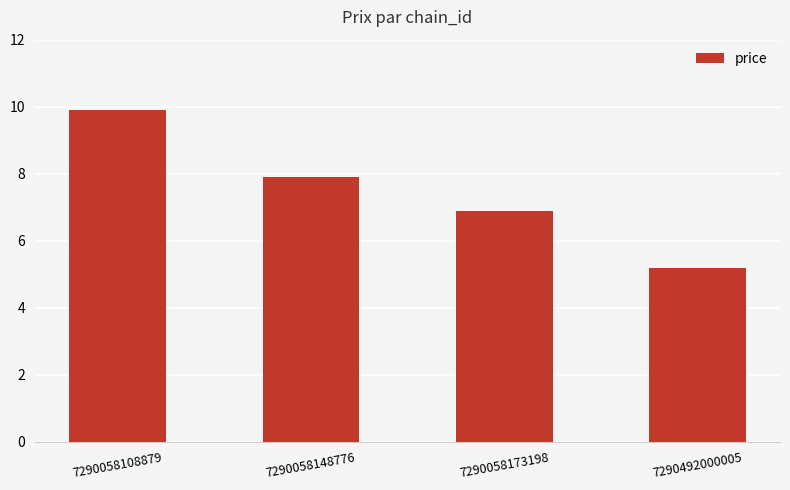

Reading left to right, what are all the values shown in this chart?

7290058108879=9.9	7290058148776=7.9	7290058173198=6.9	7290492000005=5.2